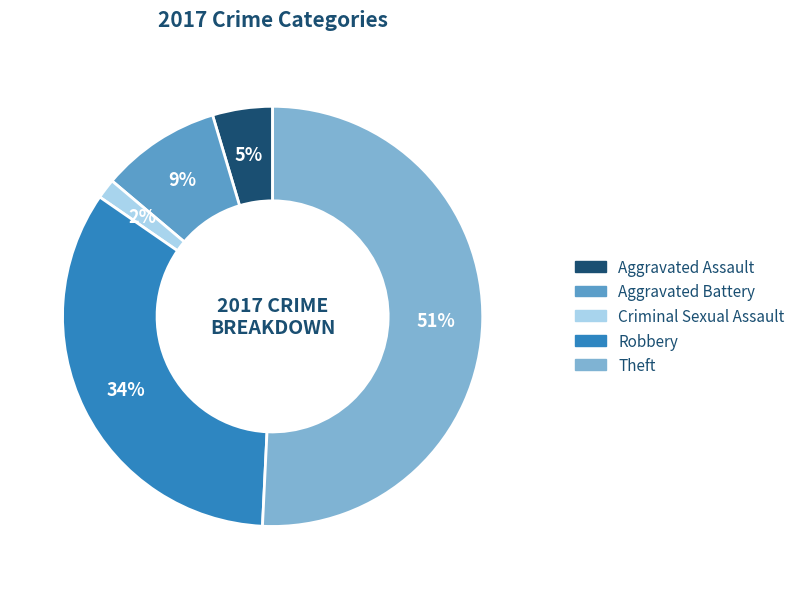

To the nearest percent, what is the difference between the Criminal Sexual Assault and Robbery slice percentages?

32%